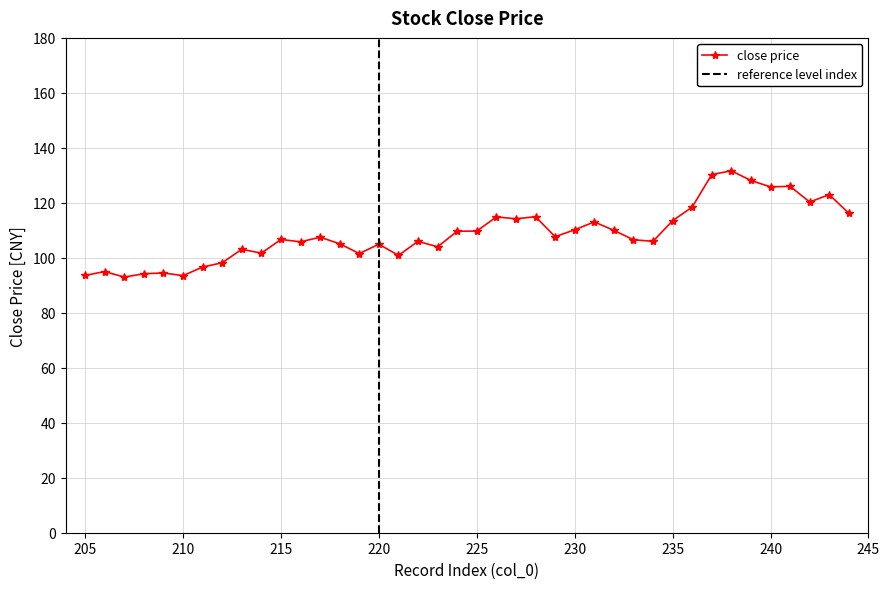

At which label is the value closest to 112?

231